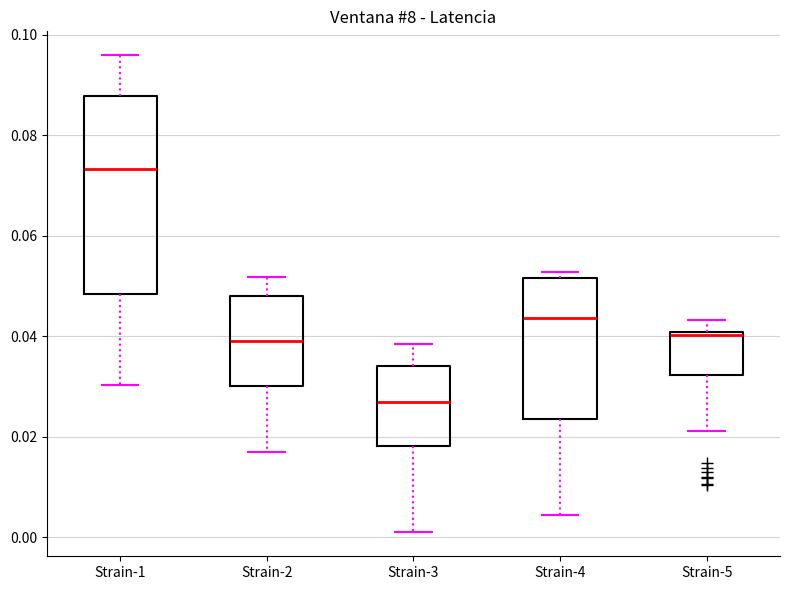

Which box has the highest median line?

Strain-1